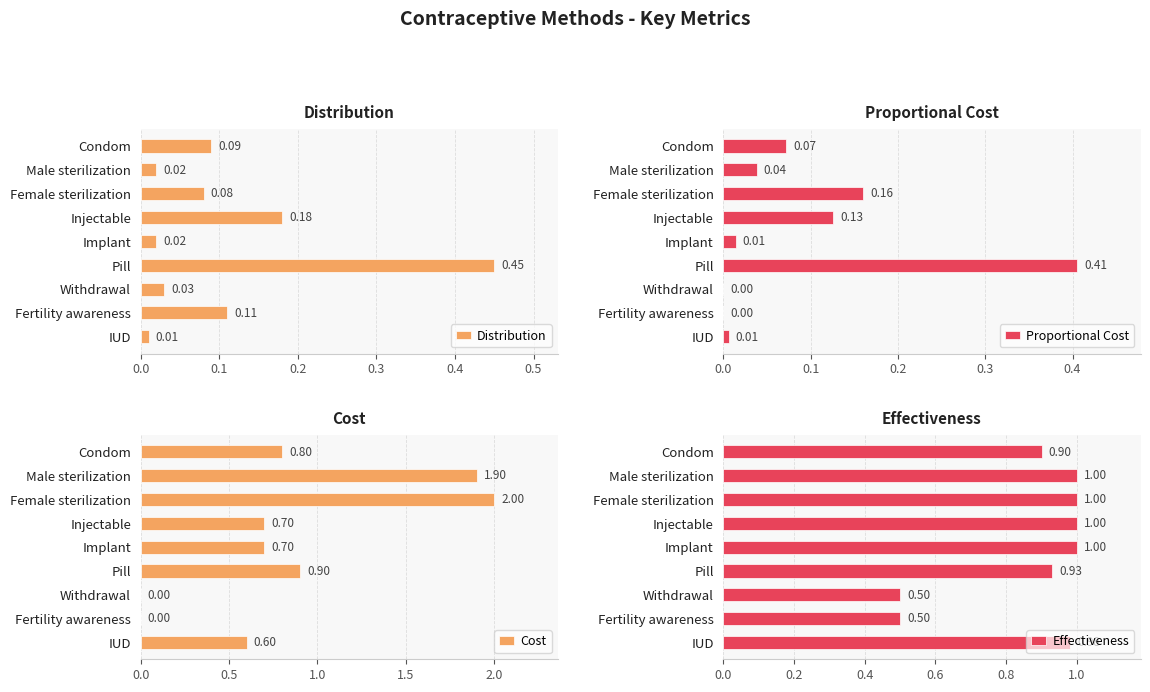

Where is Distribution nearest to the value 0?

IUD